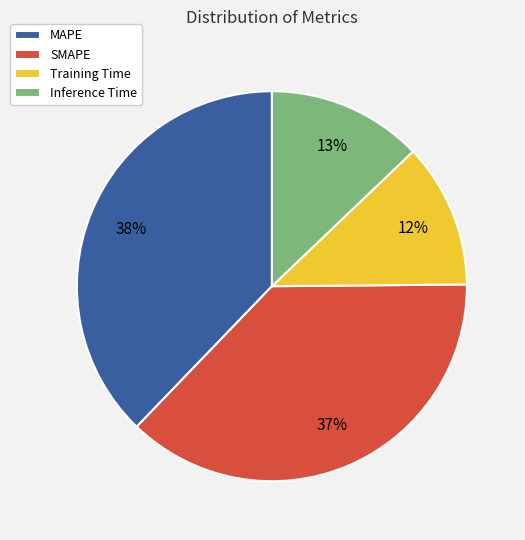

True or false: MAPE accounts for 46% of the total.

False